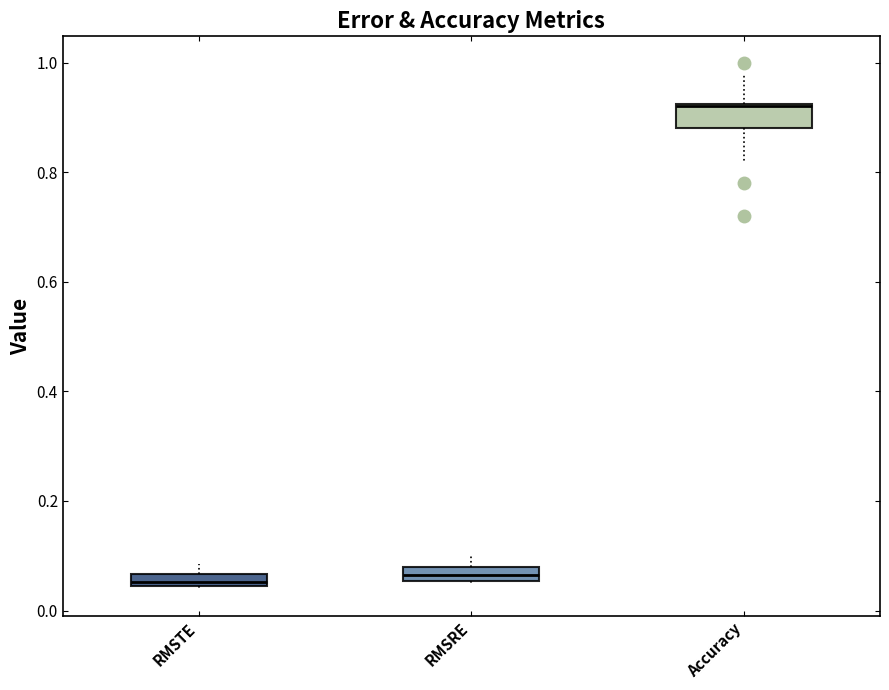

Where is the upper edge of the box for RMSRE on the y-axis? The values are not printed on the chart, so give them approximately, as read against the axis.

0.08